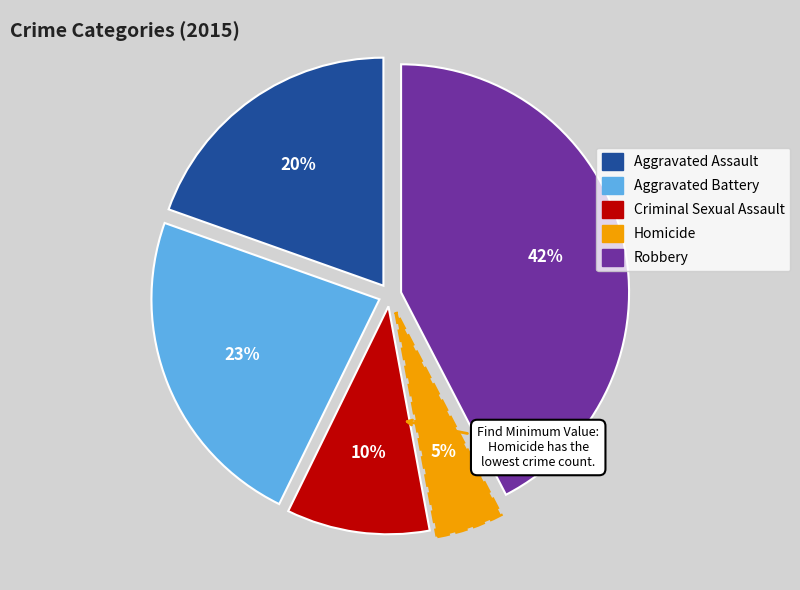

What is the largest slice in the pie chart?

Robbery